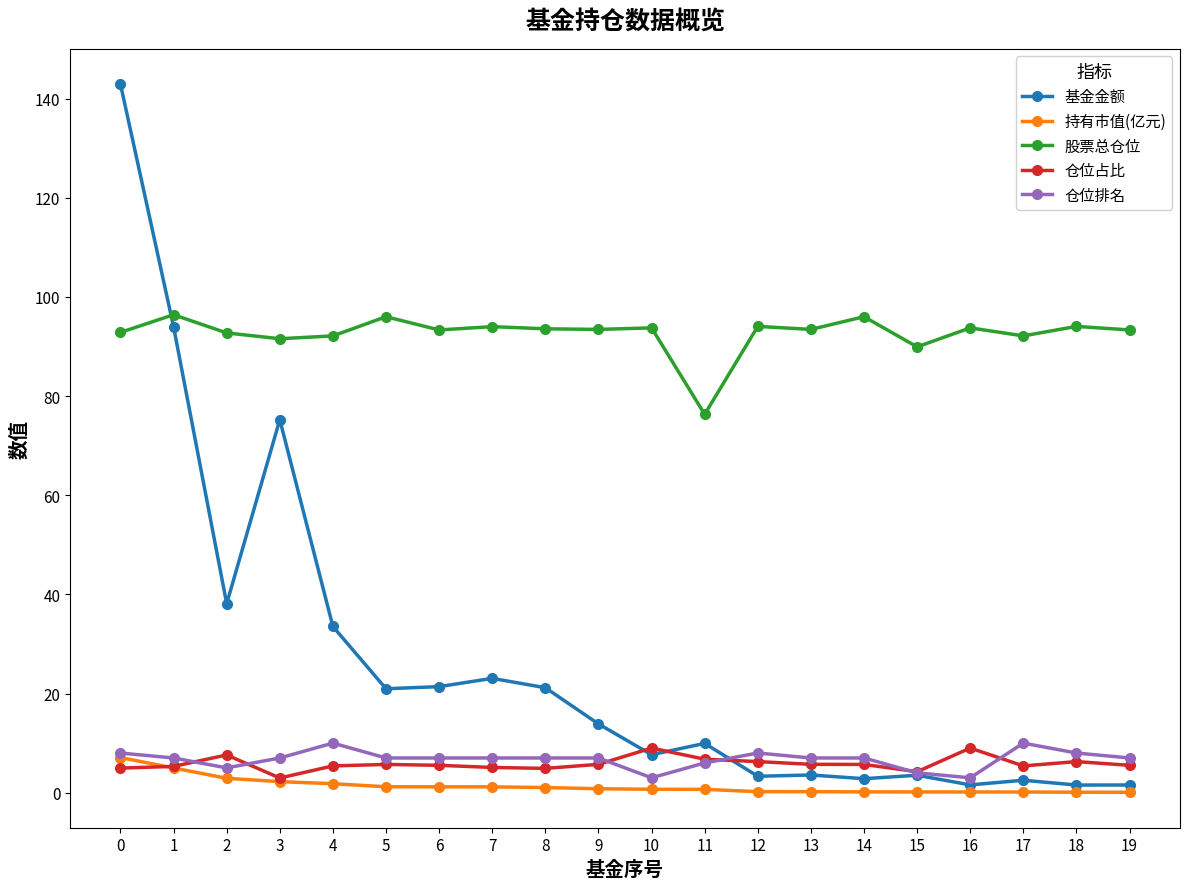

Count the 仓位排名 values in the range 7 to 8.

13